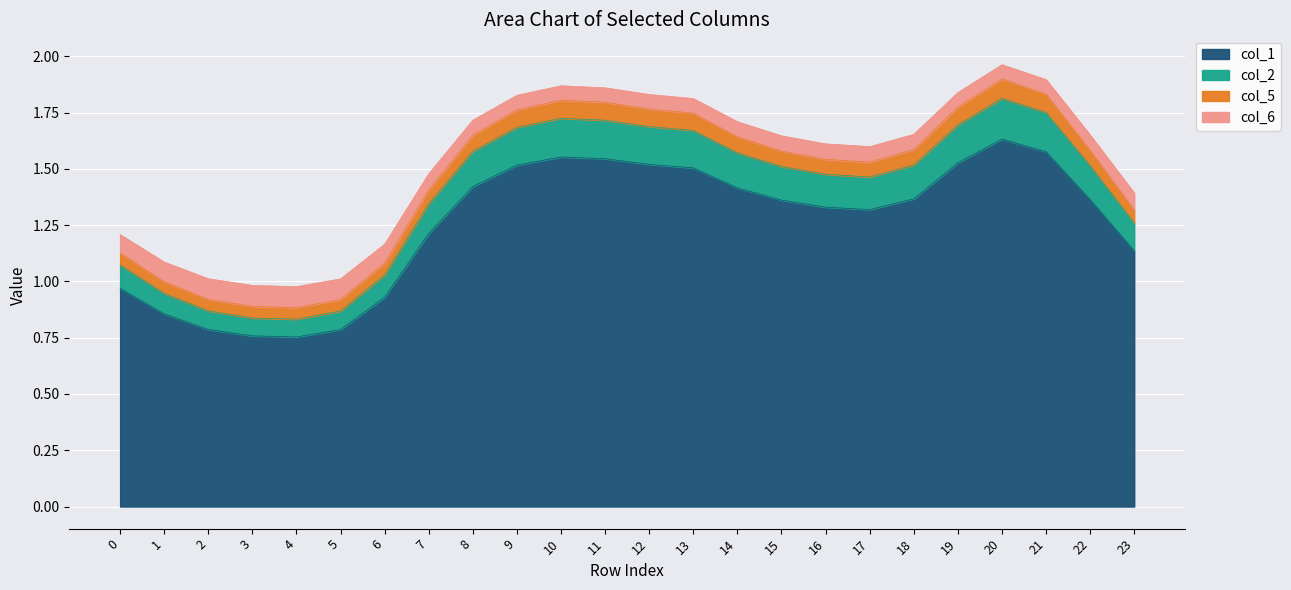

What is the minimum value shown in the chart?

0.8